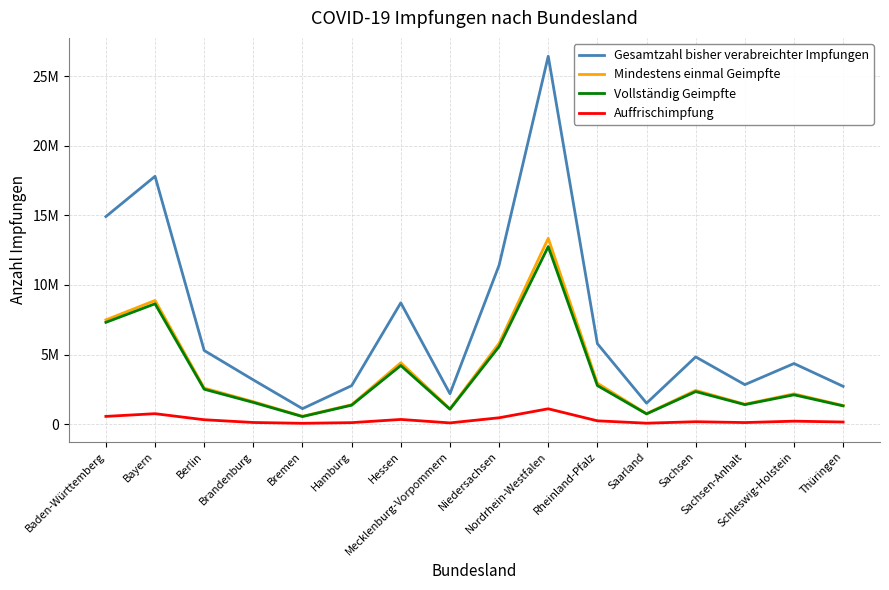

What is the spread (max minus min) of values at Sachsen-Anhalt?

2725129